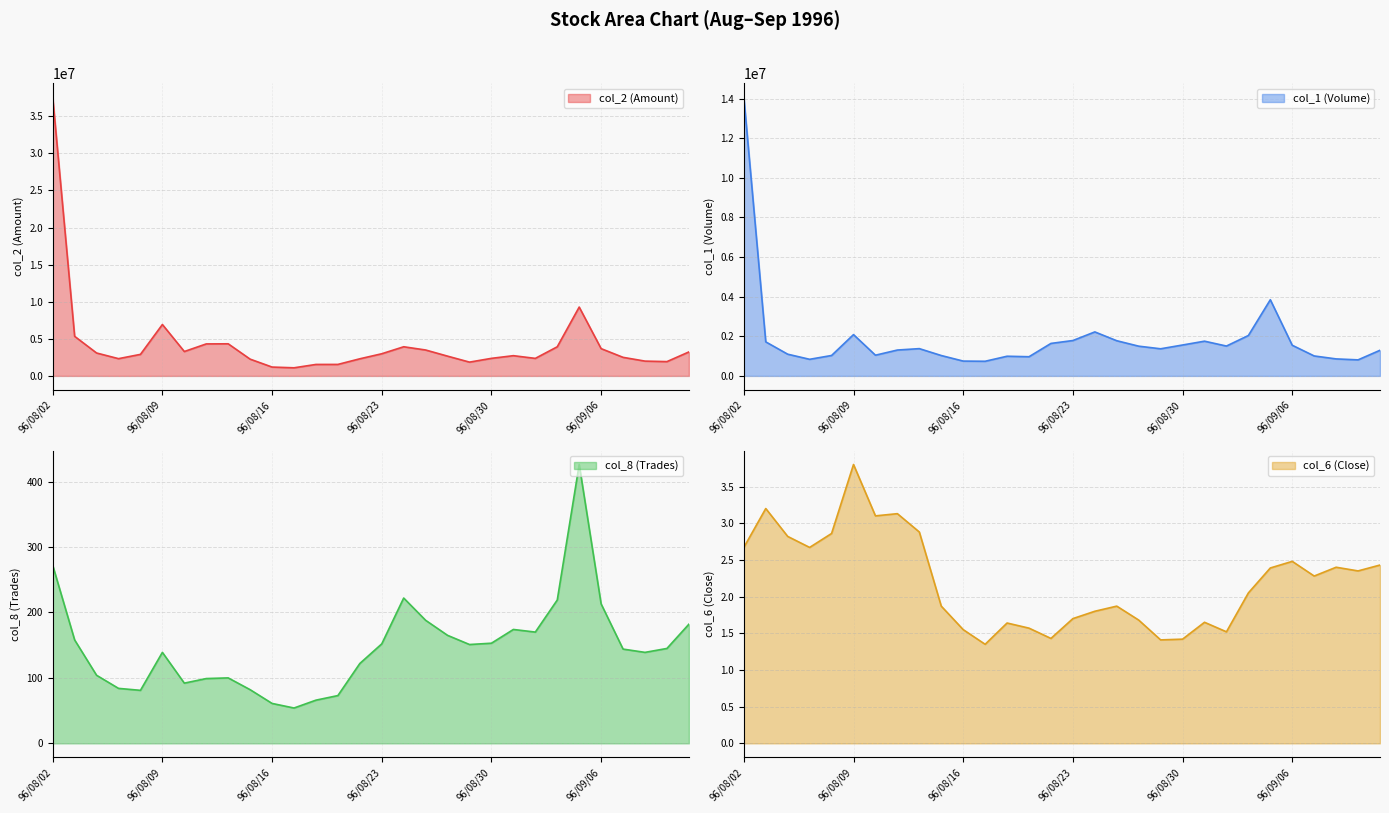

True or false: col_2 has more than 1 interior local peaks.

True